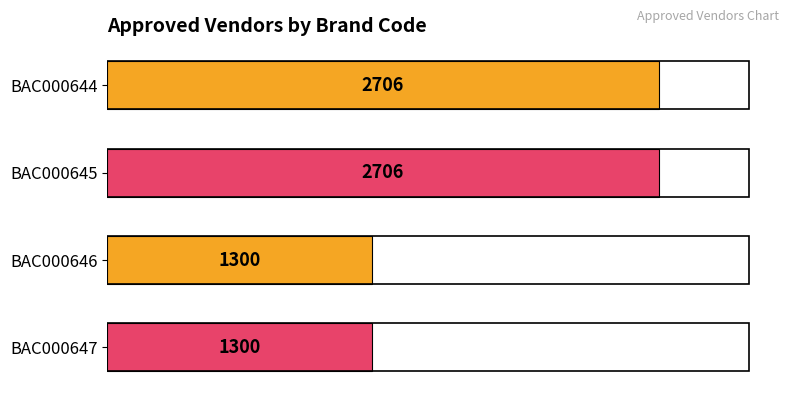

What is the value of the 4th bar from the top?

1300